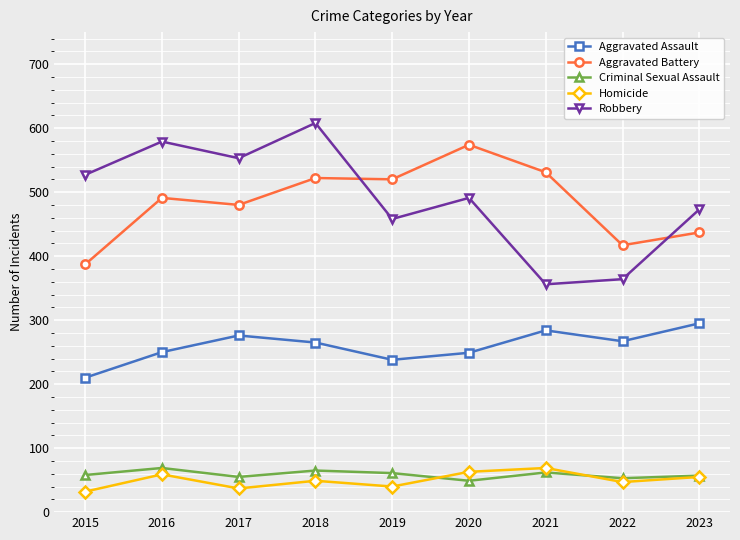

What is the value of the Homicide point at the 9th from the left?

55